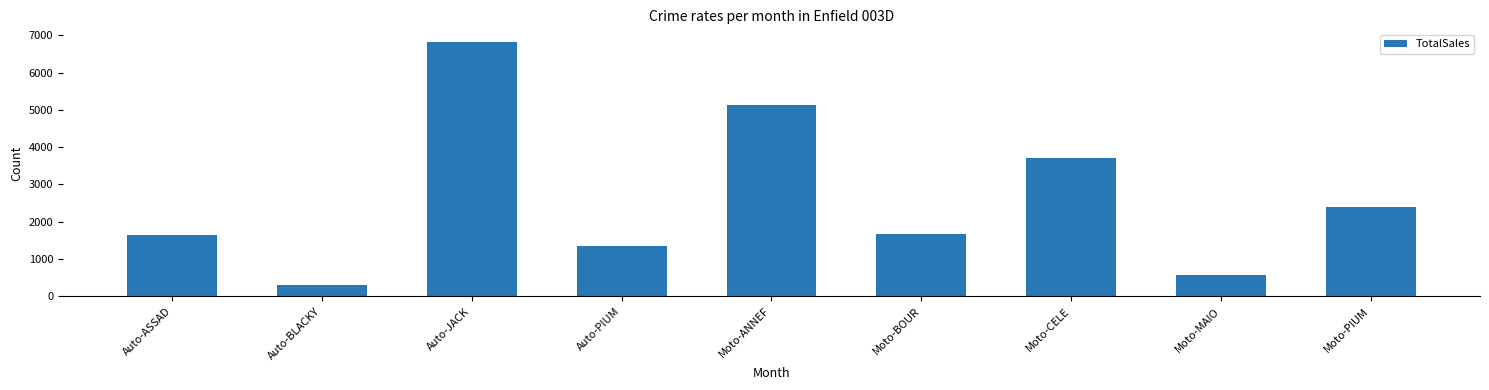

What is the label of the 4th bar from the right?

Moto-BOUR